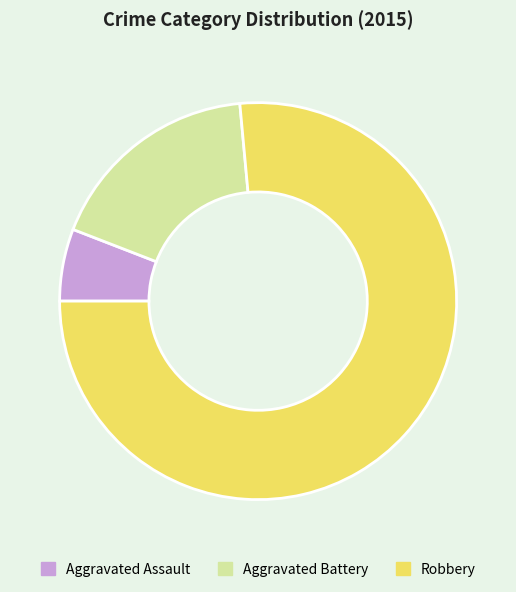

Rank the categories by value from lowest to highest.

Aggravated Assault, Aggravated Battery, Robbery